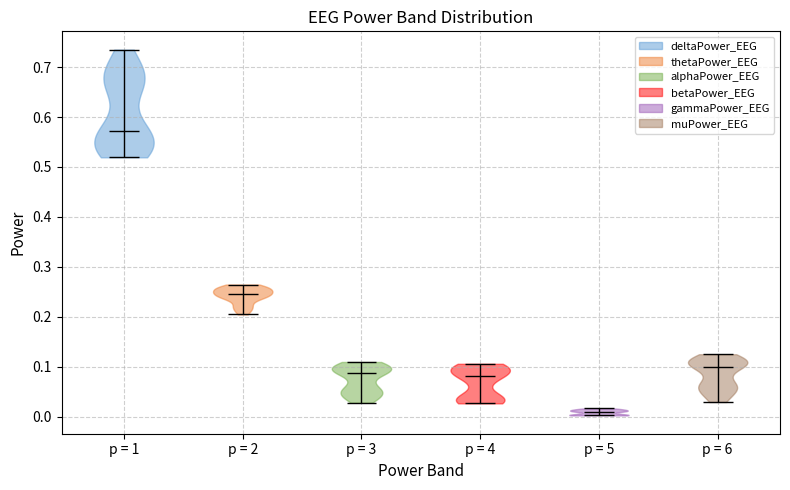

Reading left to right, read every violin against the y-axis: where its median line is, and the lowest and highest points it reaches. The values are not printed on the chart, so give them approximately, as read against the axis.

p = 1: median line 0.57, lowest point 0.52, highest point 0.74
p = 2: median line 0.25, lowest point 0.20, highest point 0.26
p = 3: median line 0.09, lowest point 0.03, highest point 0.11
p = 4: median line 0.08, lowest point 0.03, highest point 0.11
p = 5: median line 0.01, lowest point 0.00, highest point 0.02
p = 6: median line 0.10, lowest point 0.03, highest point 0.12